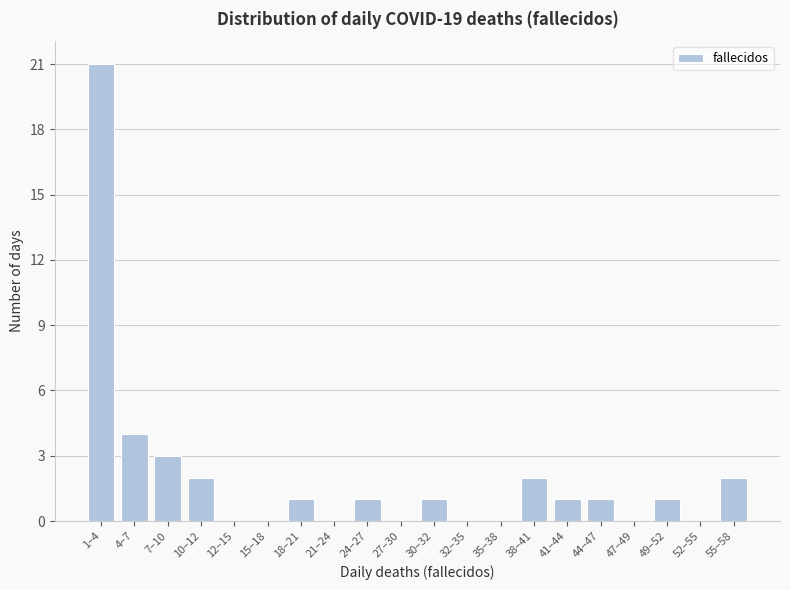

Reading right to left, what are all the values shown in this chart?

55–58=2	52–55=0	49–52=1	47–49=0	44–47=1	41–44=1	38–41=2	35–38=0	32–35=0	30–32=1	27–30=0	24–27=1	21–24=0	18–21=1	15–18=0	12–15=0	10–12=2	7–10=3	4–7=4	1–4=21